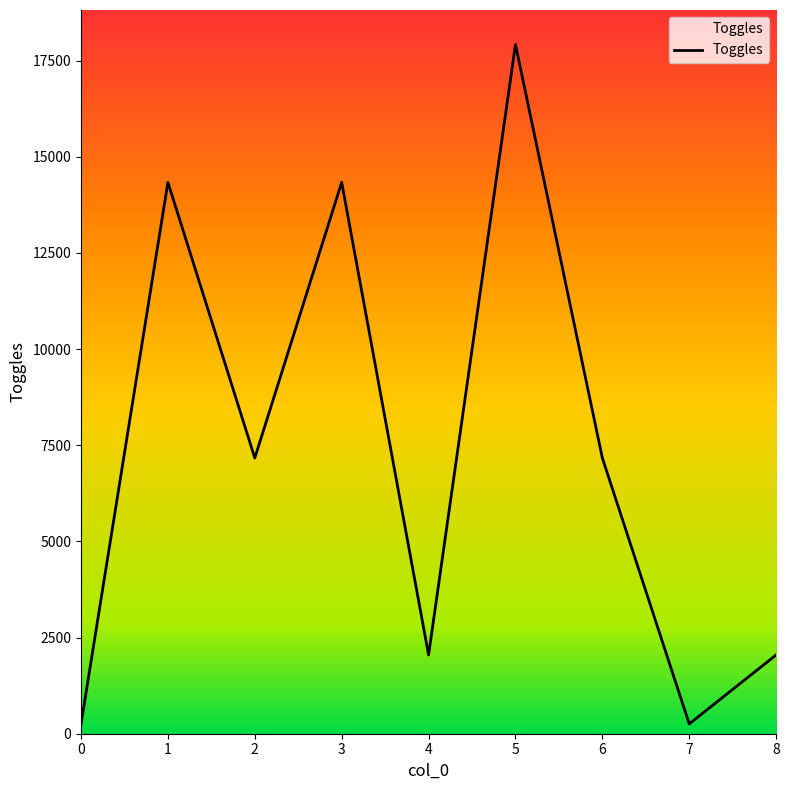

Which has a higher value, 4 or 3?

3